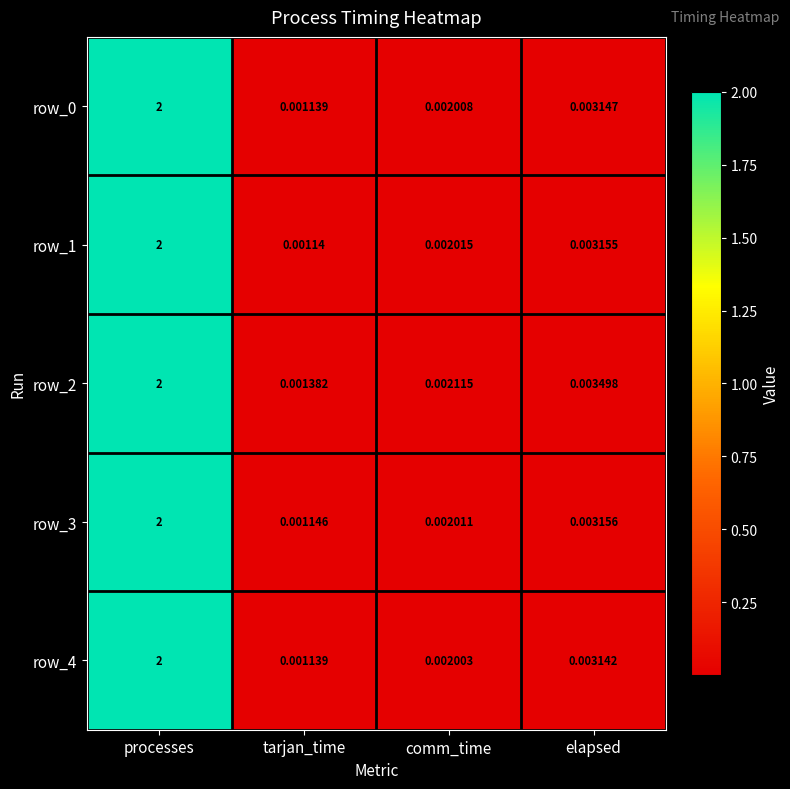

At how many categories does at least one series exceed 1?

1